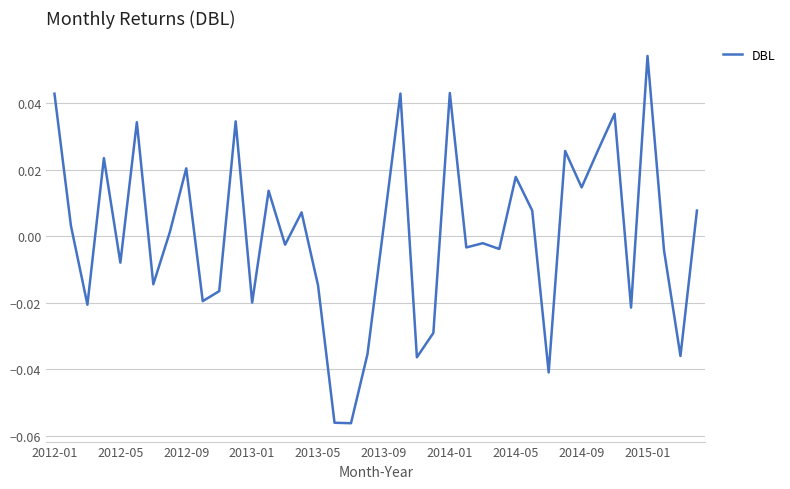

Count the number of values greater than 0.

20